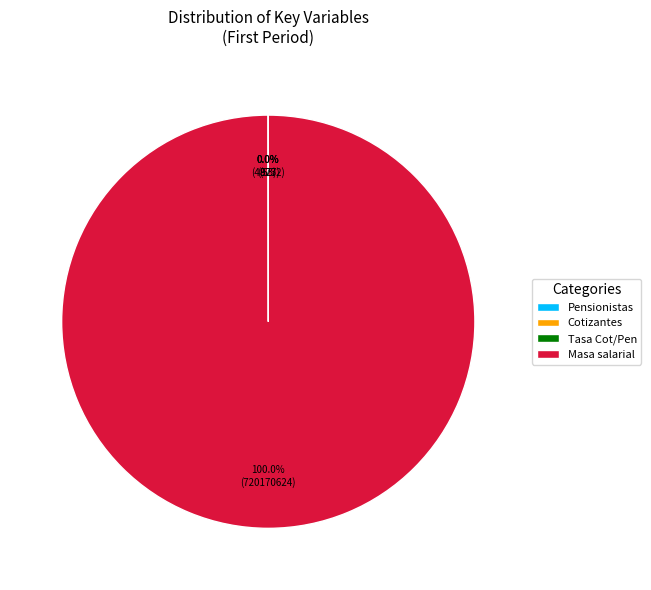

Which category has the biggest portion of the pie?

Masa salarial